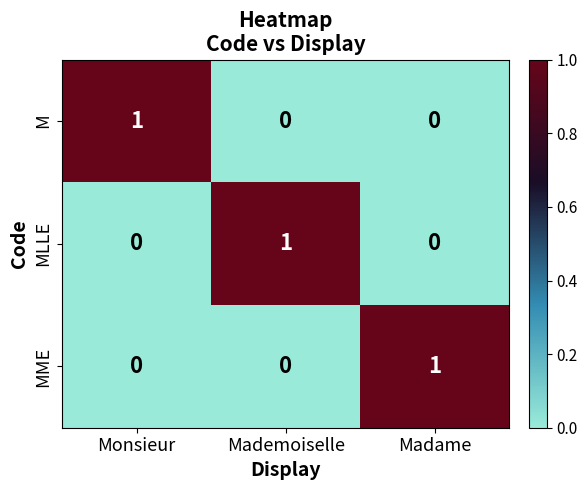

What is the greatest value displayed?

1